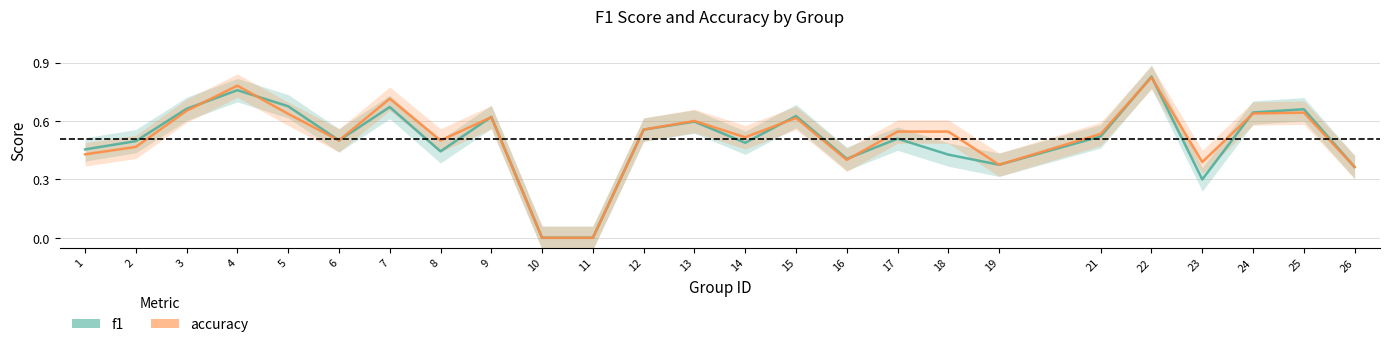

Which series has the widest spread of values?

f1